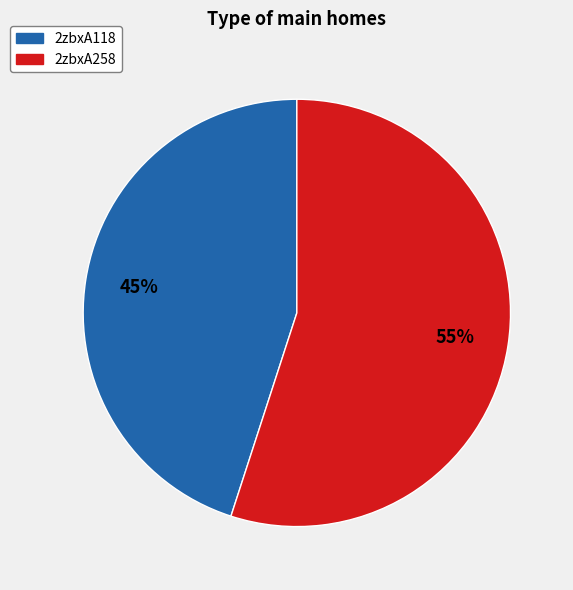

Does any single category account for the majority?

Yes